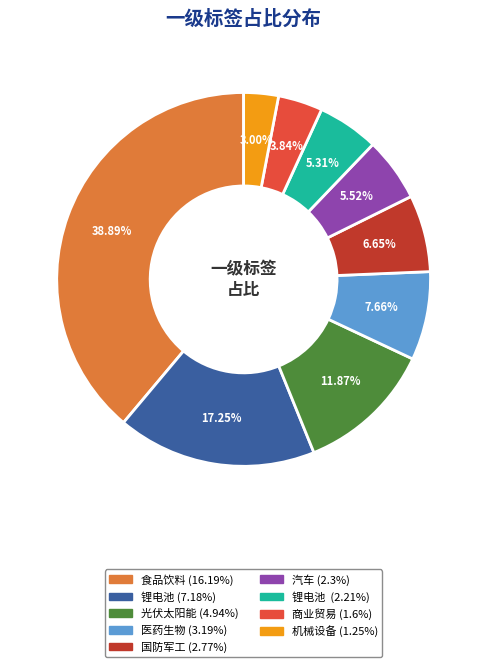

Does any single category account for the majority?

No